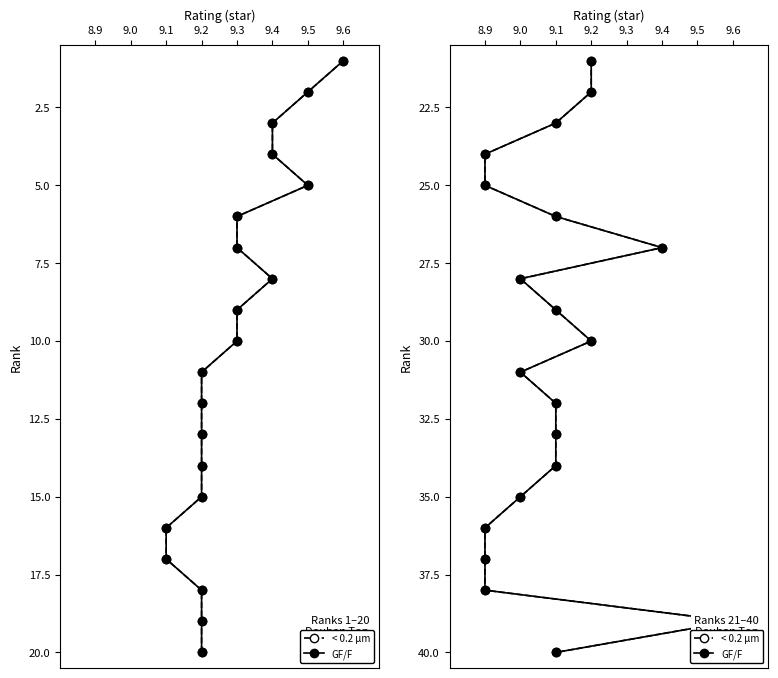

List the series in order of their peak value, highest first.

< 0.2 µm, GF/F